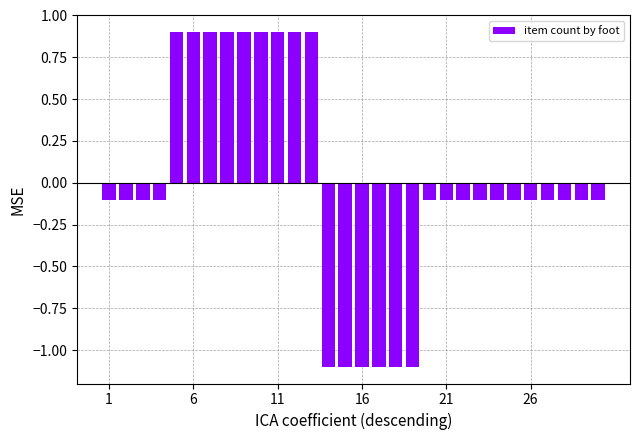

What is the difference between the maximum and minimum values?

2.0